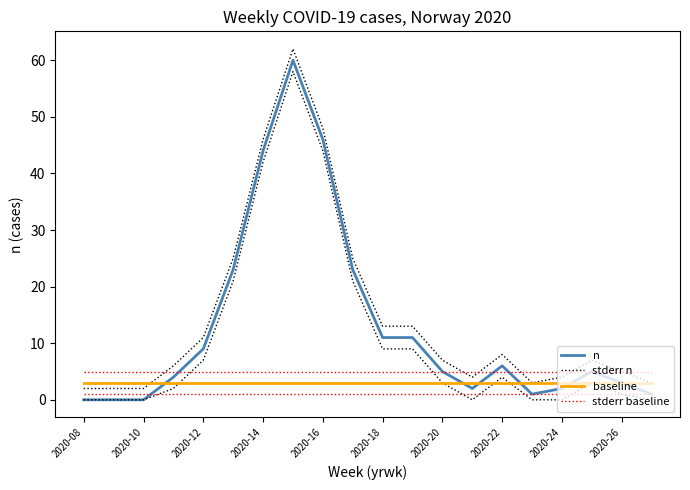

Which series changed the most between 2020-16 and 15?

n